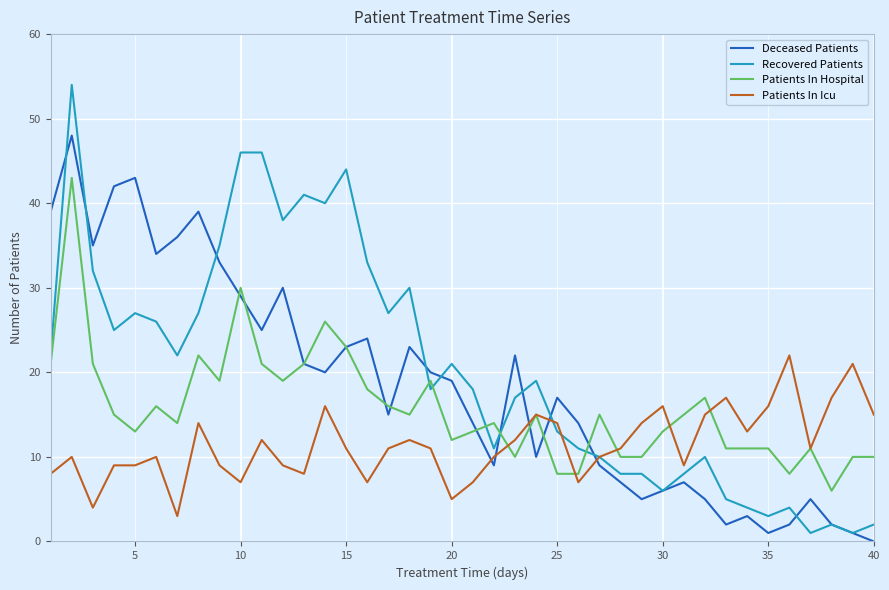

What are all the series names shown in the legend?

Deceased Patients, Recovered Patients, Patients In Hospital, Patients In Icu